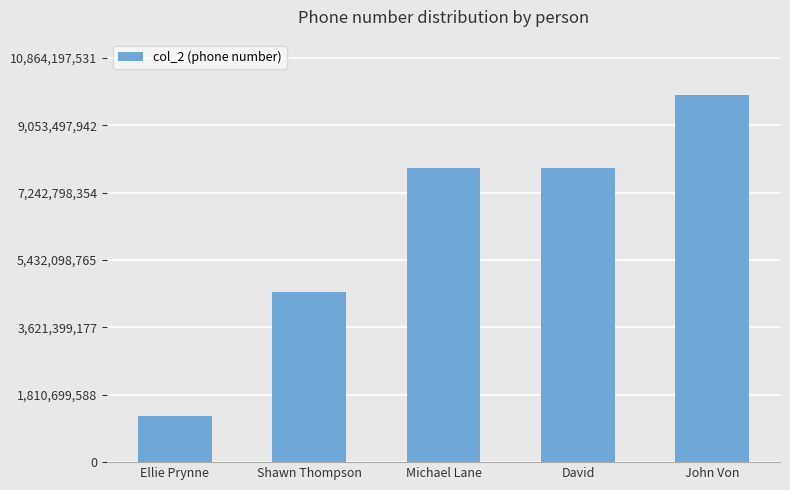

What is the ratio of the value at Shawn Thompson to the value at Michael Lane?

0.6